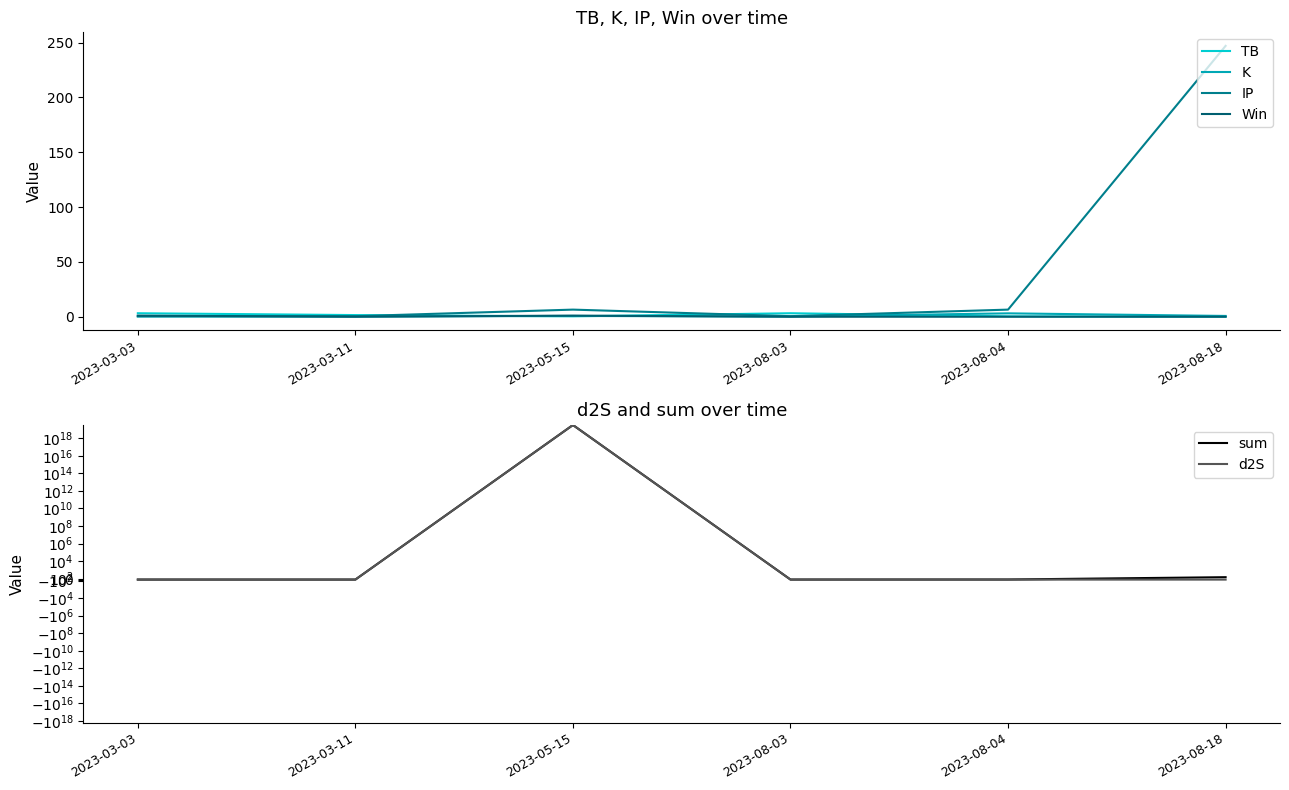

Is the value of sum at 2023-03-11 greater than the value of TB at 2023-03-03?

Yes